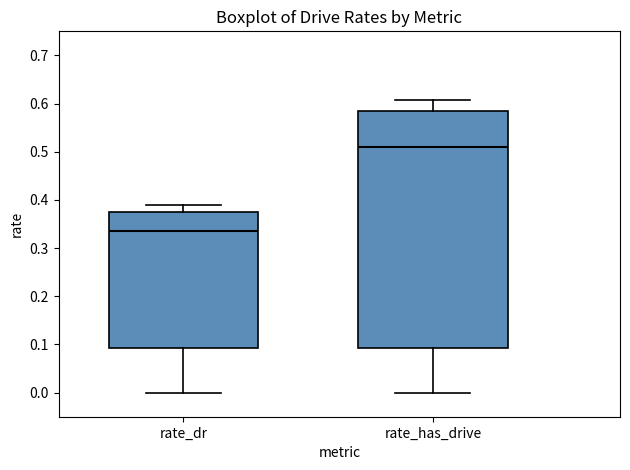

Which box has the lowest median line?

rate_dr